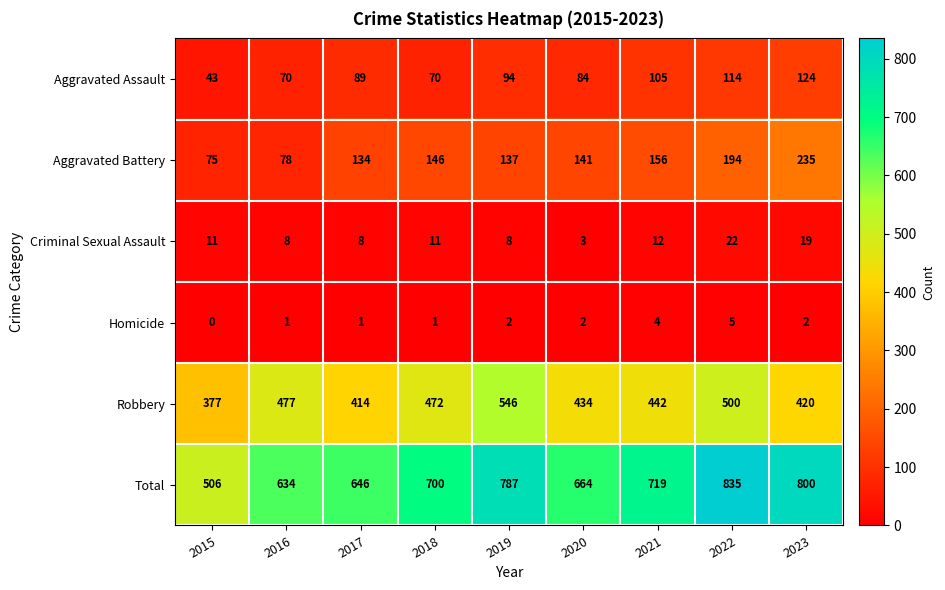

Count the number of data series in this chart.

6